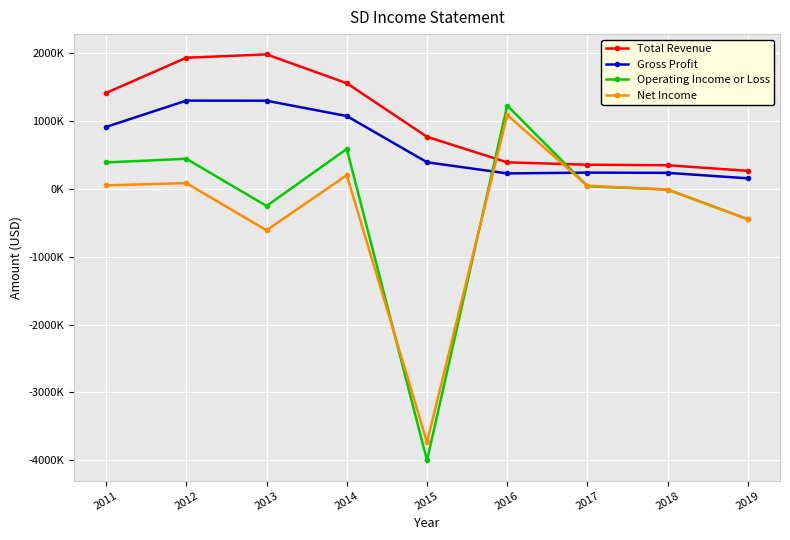

Which series changed the most between 2013 and 2018?

Total Revenue